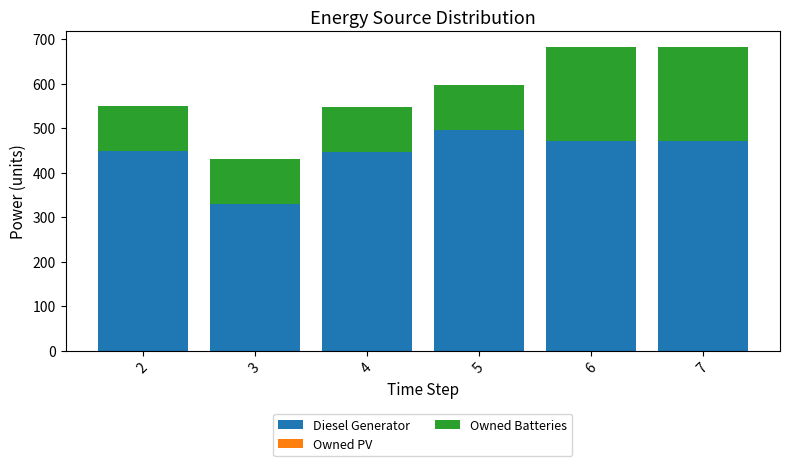

How many categories are shown in the chart?

6